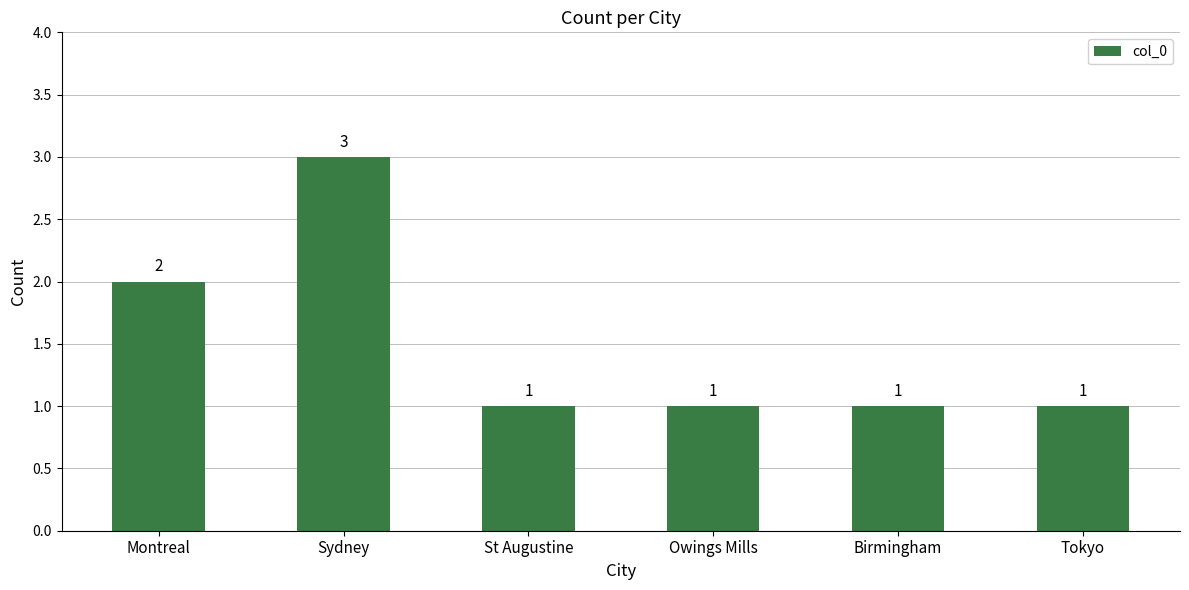

What is the label of the 2nd bar from the right?

Birmingham